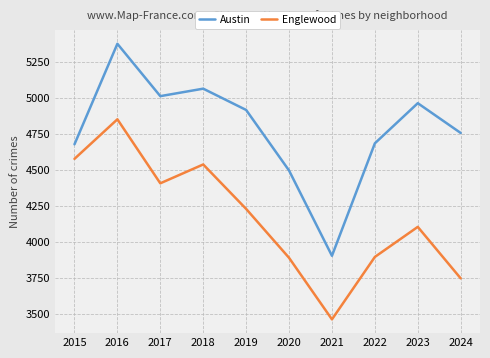

In Austin, how many points are lower than both neighbors (excluding endpoints)?

2